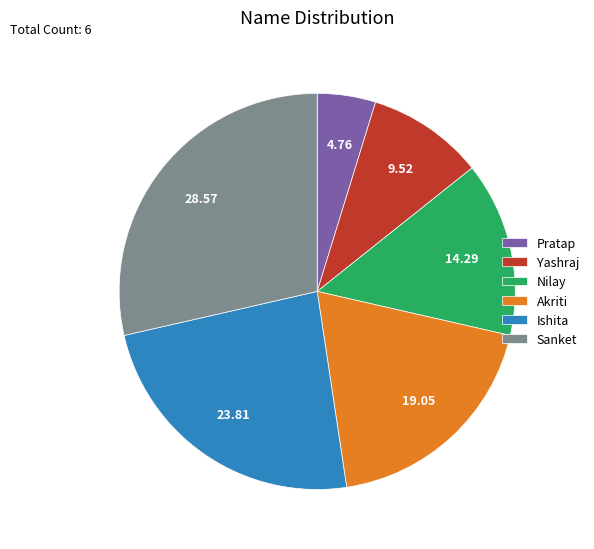

Which has a higher value, Sanket or Nilay?

Sanket